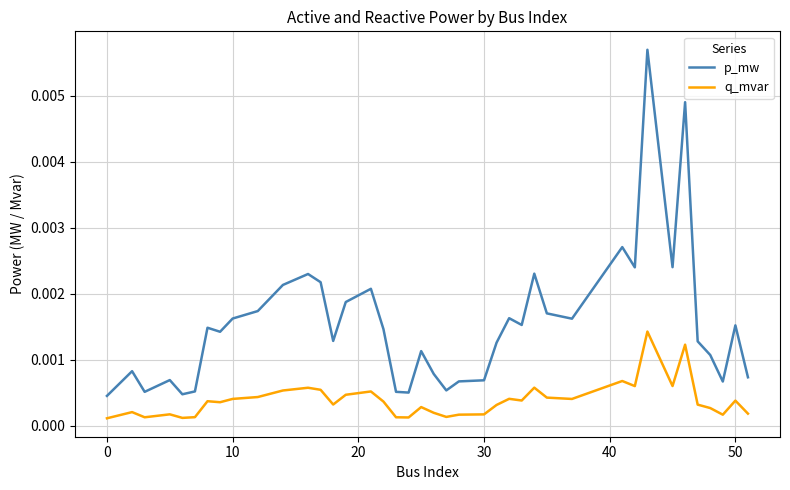

Which series has the widest spread of values?

p_mw